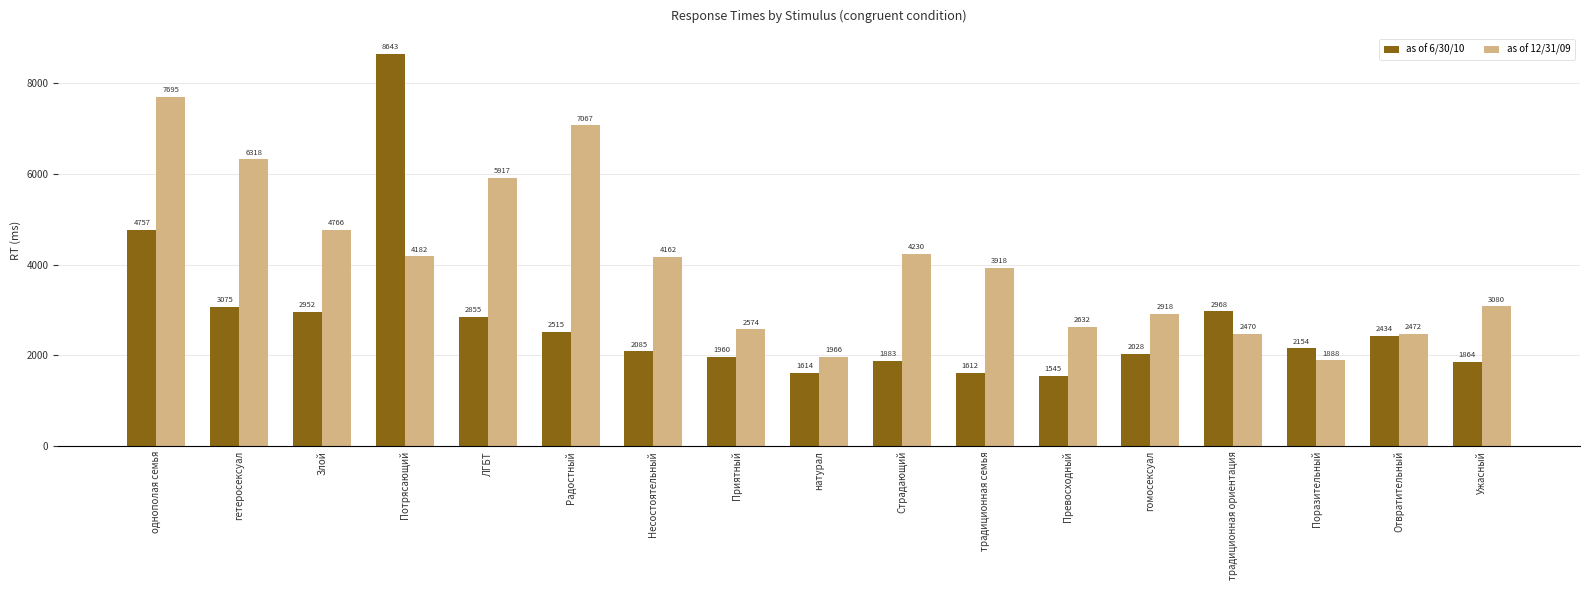

What is the greatest value displayed?

8643